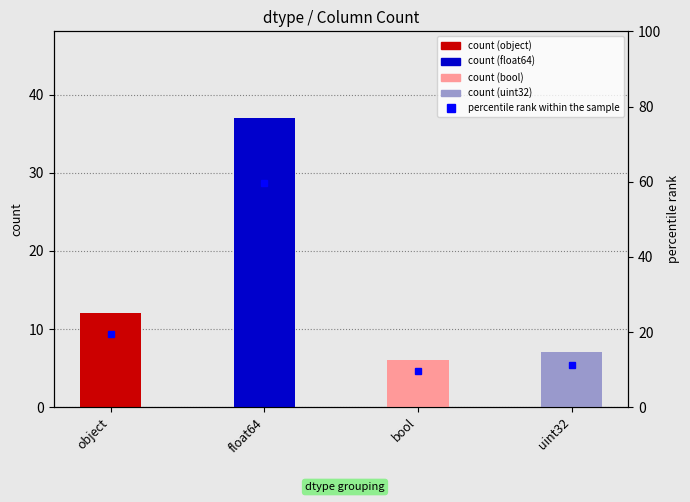

Reading left to right, extract all data points from this chart.

12	37	6	7